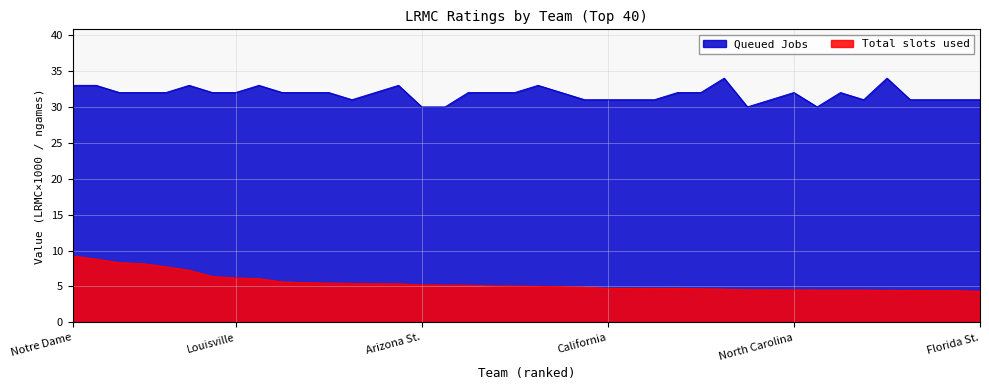

Does the chart display data point markers on the line(s)?

No